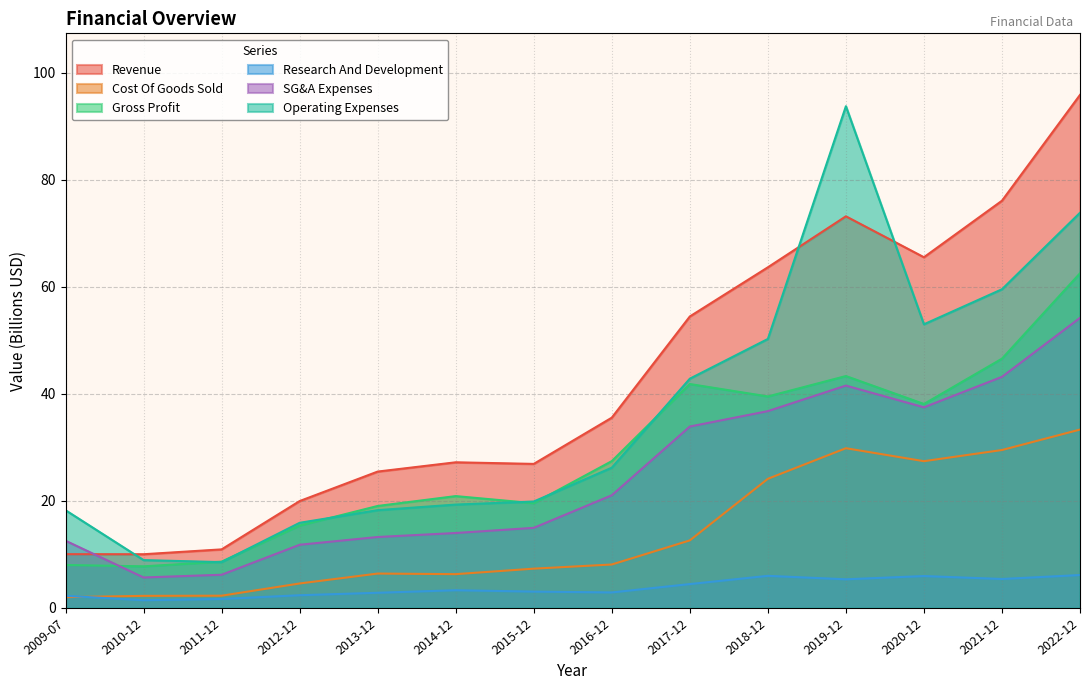

What is the average value of the Revenue series?

42.5